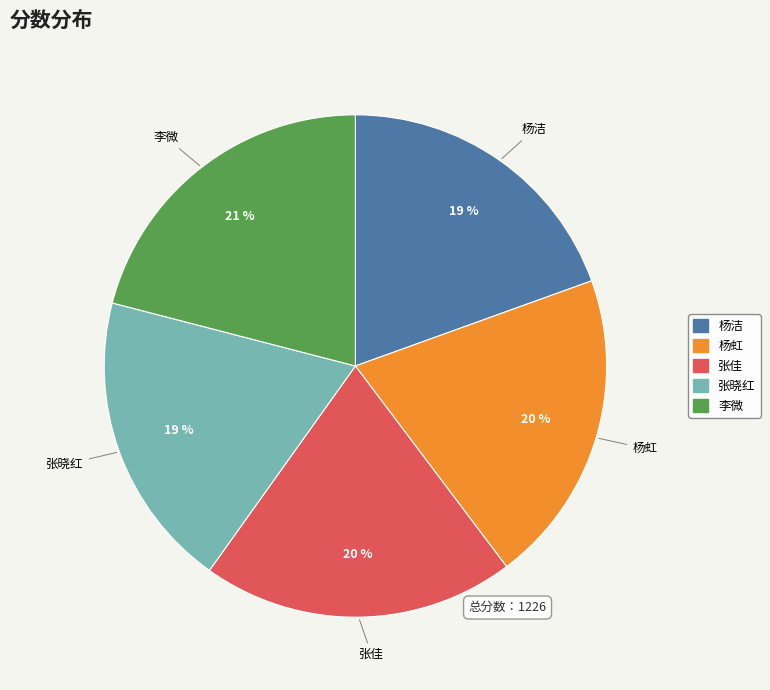

True or false: 李微 accounts for 21% of the total.

True